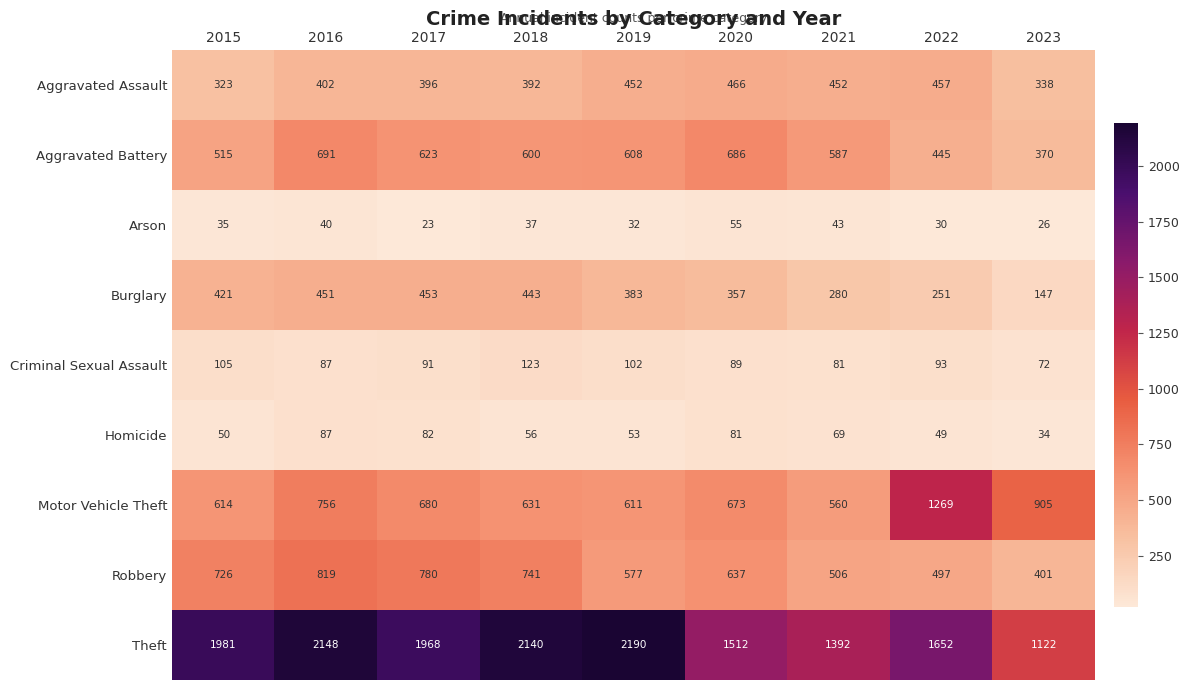

What value does the Aggravated Battery series have at 2022, to the nearest 50?

450